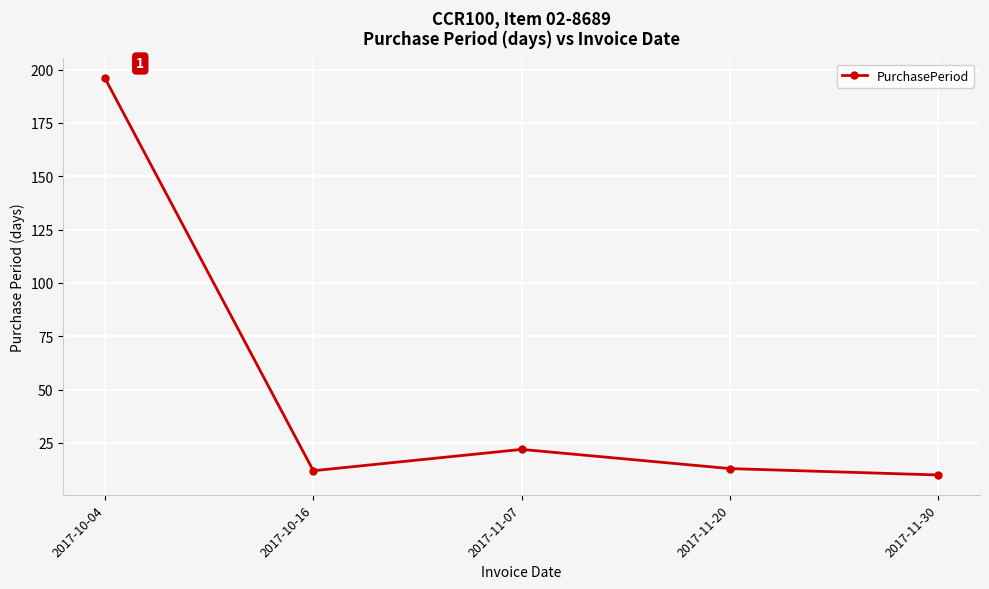

What is the difference between the second highest and minimum values?

12